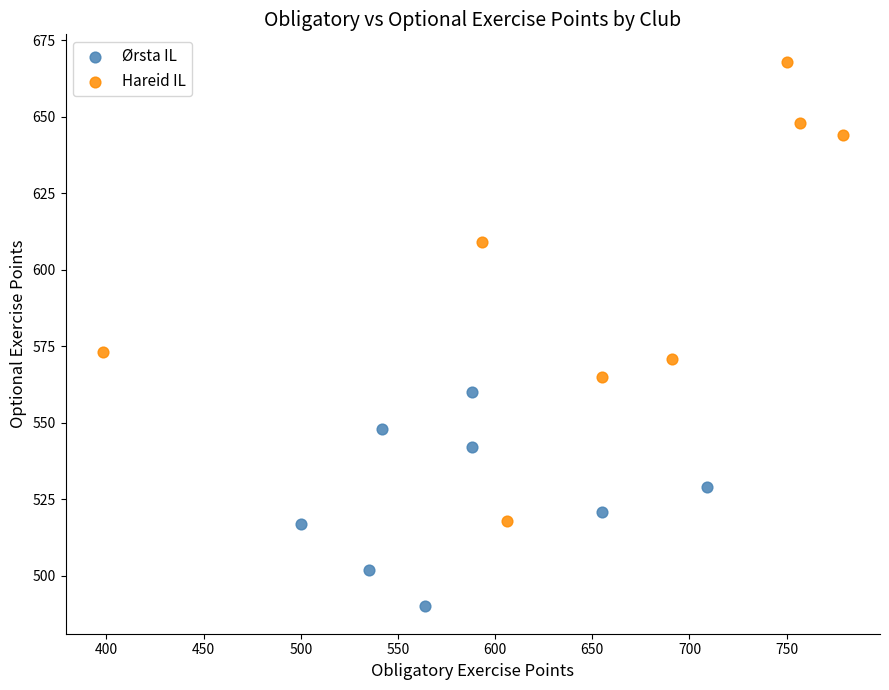

Which series reaches the minimum Y coordinate?

Ørsta IL